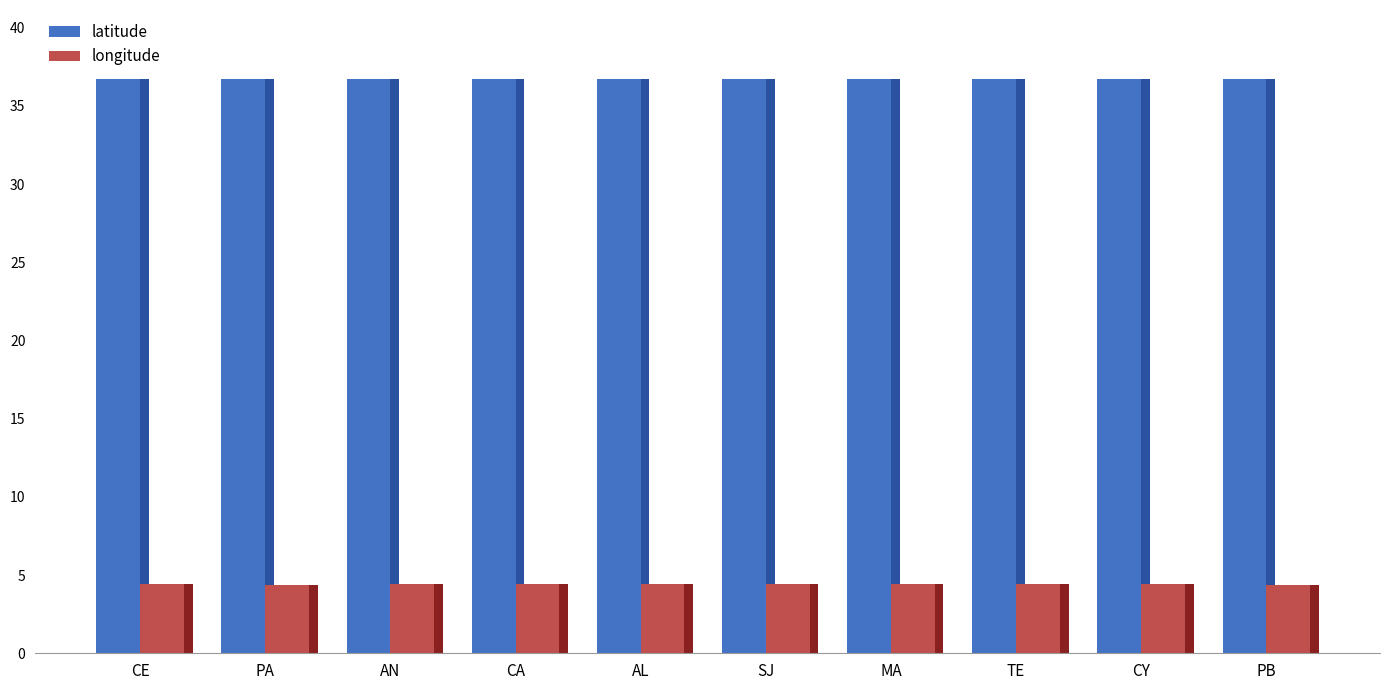

Rank the series by their maximum value, from lowest to highest.

longitude, latitude